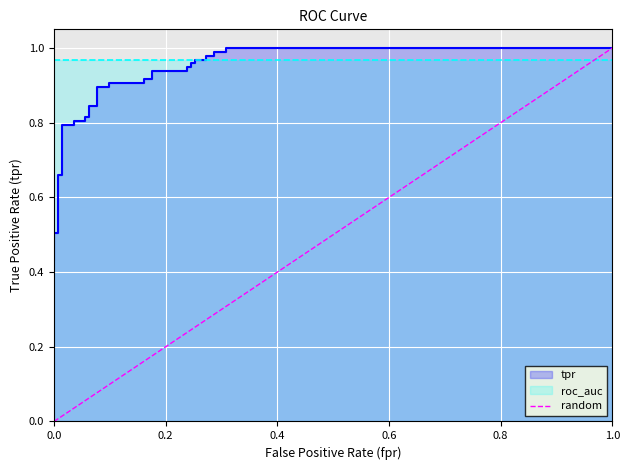

Between 0.2 and 0.0, which is larger?

0.2